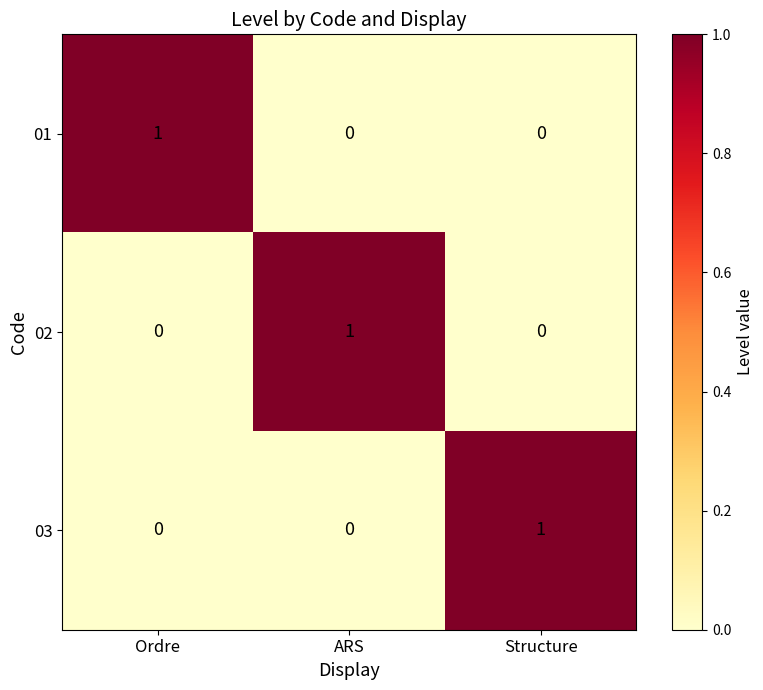

True or false: 01 has a value of 0 at ARS.

True